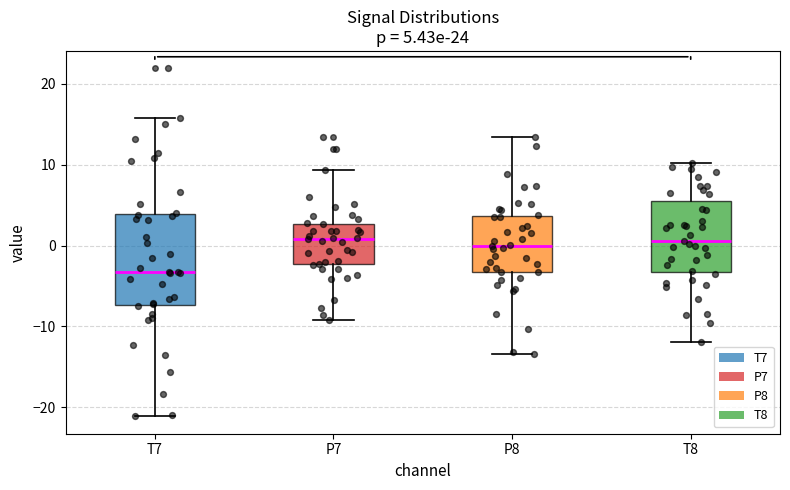

Which box is the tallest, from its lower edge to its upper edge?

T7